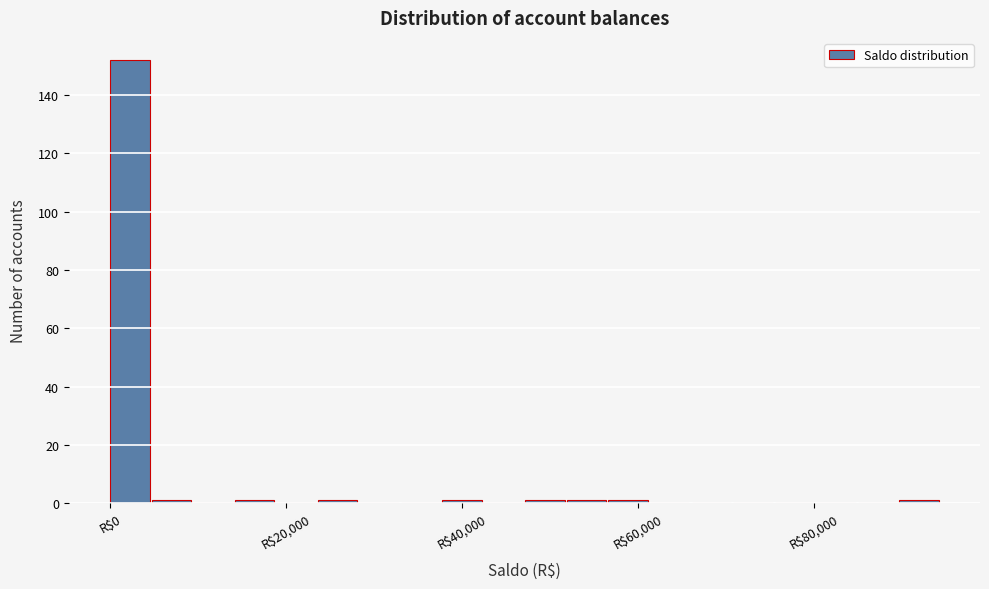

Read against the x-axis, roughly where is the centre of the tallest bar?

2000